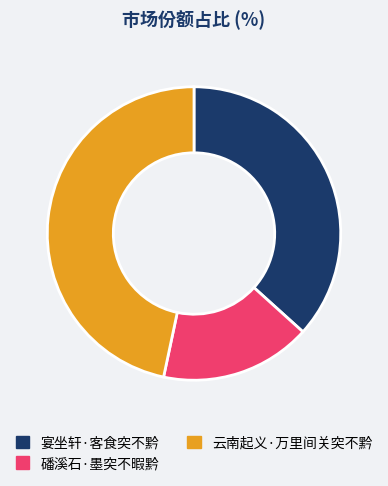

How many slices are in this pie chart?

3